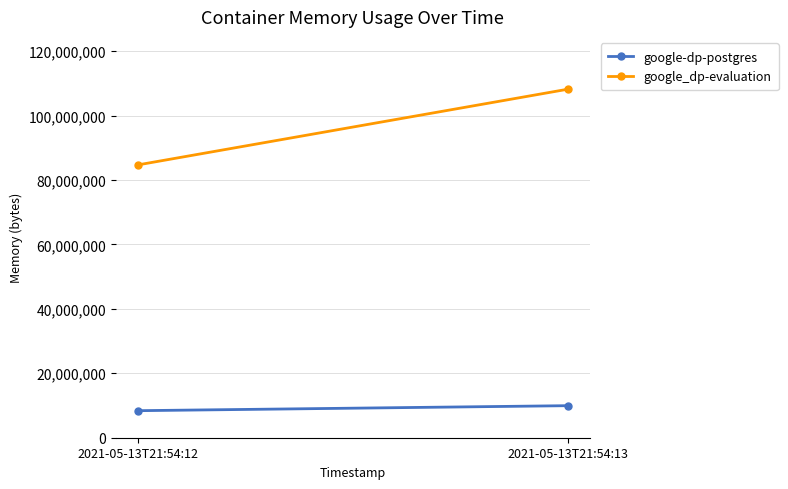

Which category has the lowest value in the google_dp-evaluation series?

2021-05-13T21:54:12